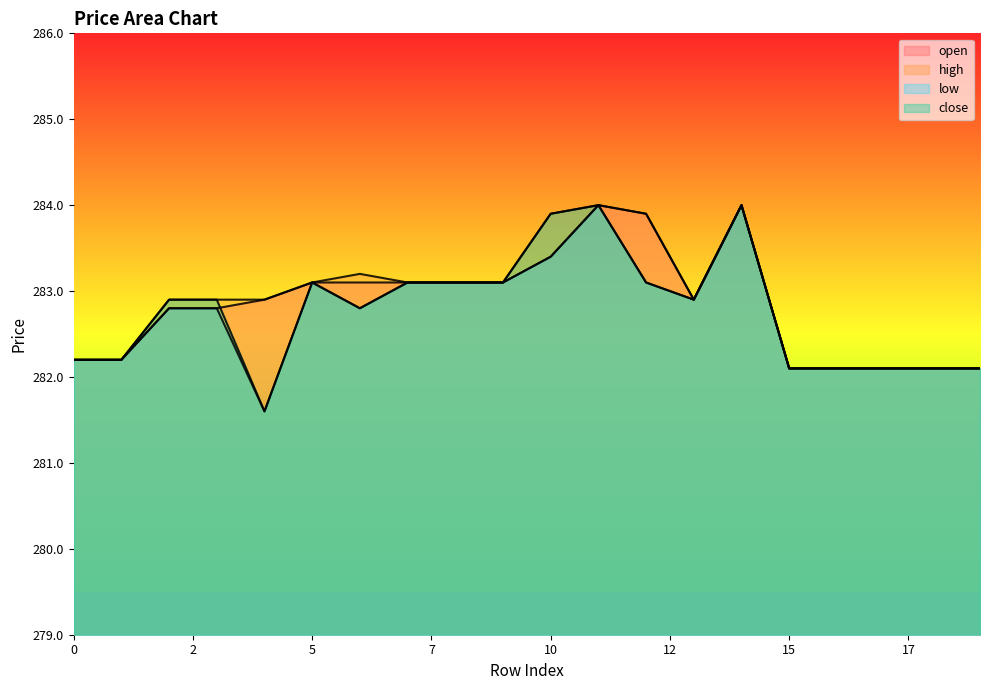

Does the chart display data point markers on the line(s)?

No